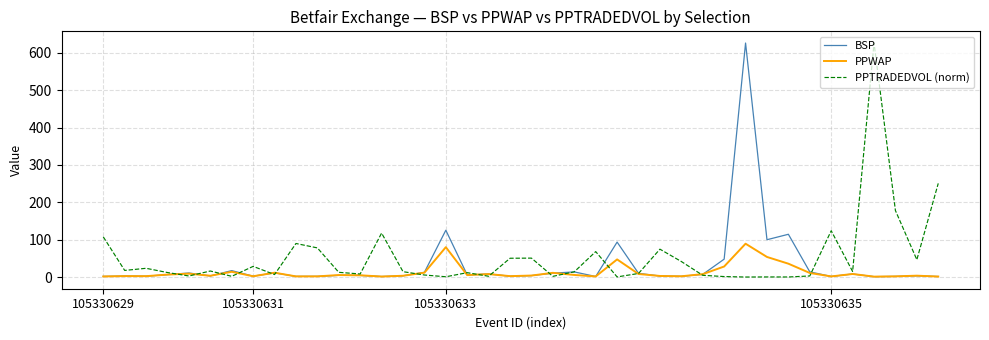

What is the sum of all BSP values?

1298.3